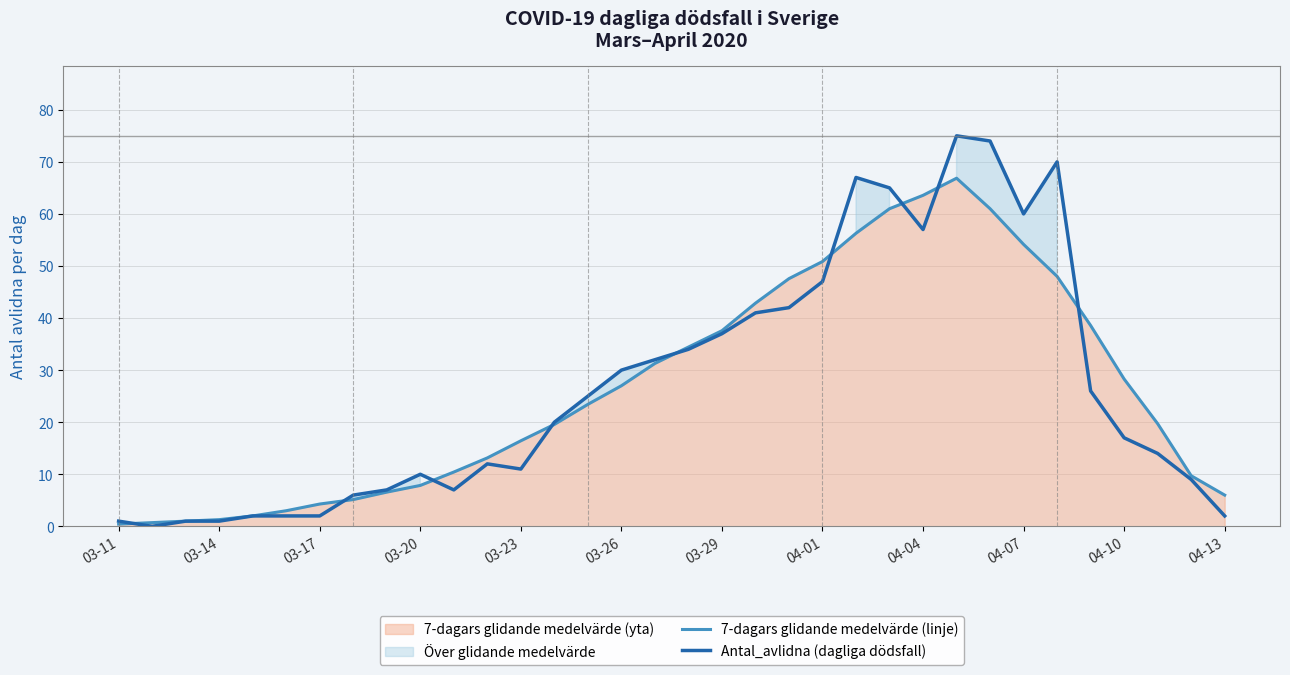

How many data points in Antal_avlidna (dagliga dödsfall) are above 20?

16